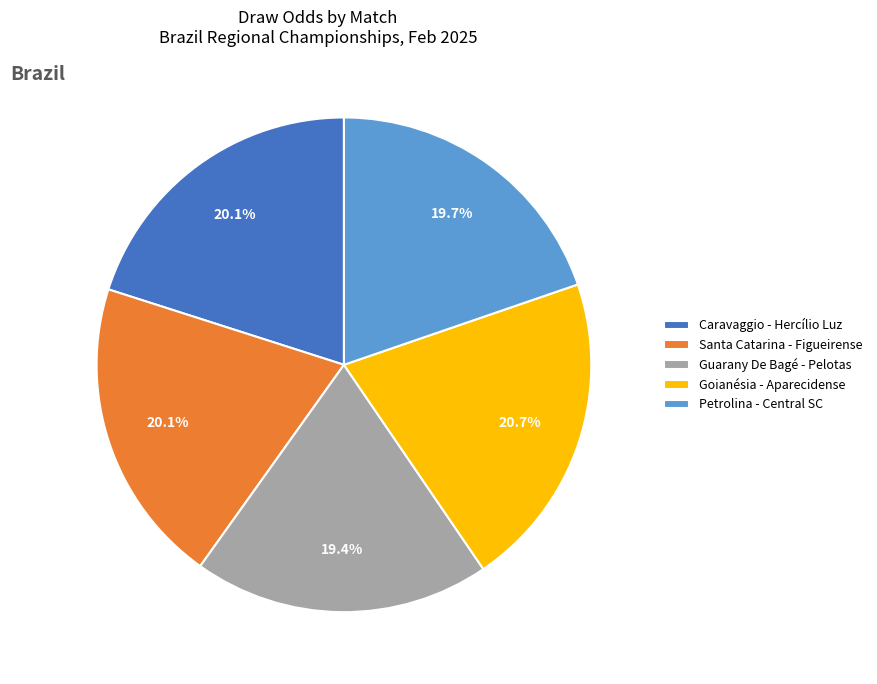

True or false: Petrolina - Central SC accounts for 13% of the total.

False